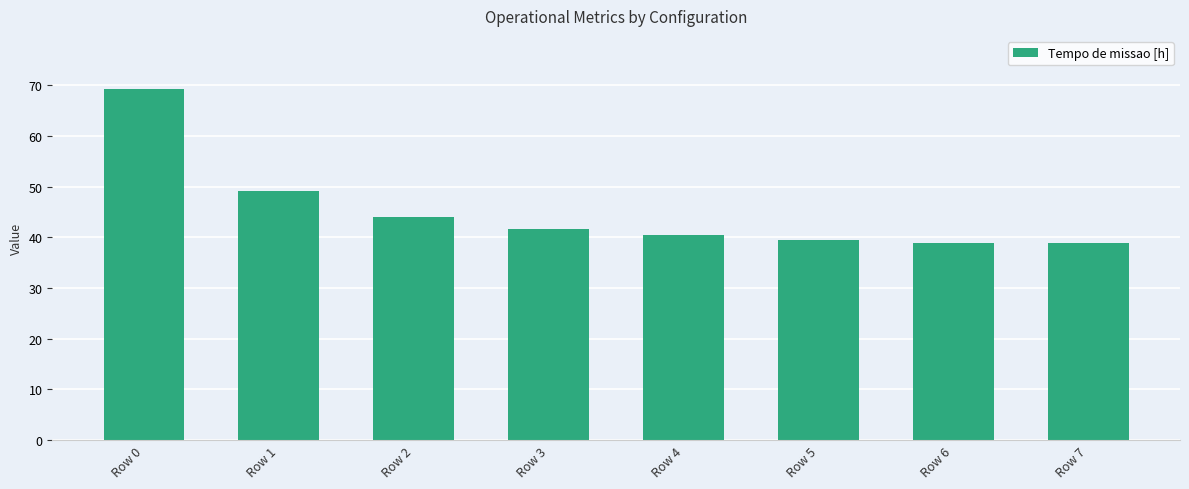

Which has a higher value, Row 4 or Row 0?

Row 0